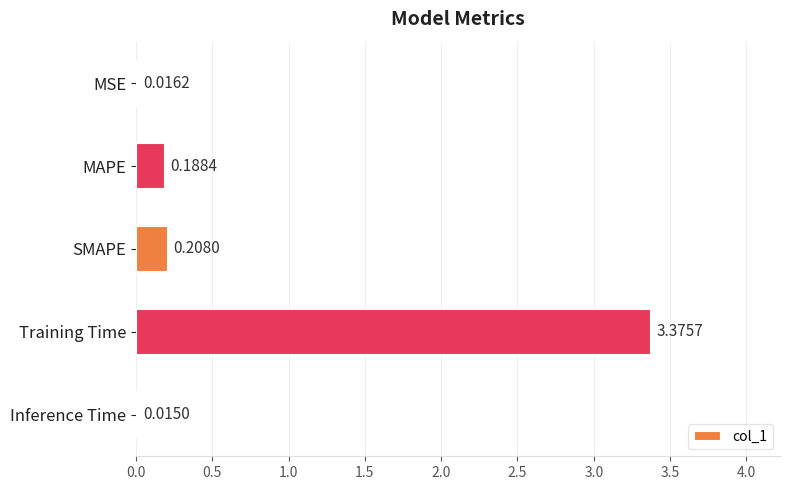

Between MAPE and Training Time, which is larger?

Training Time